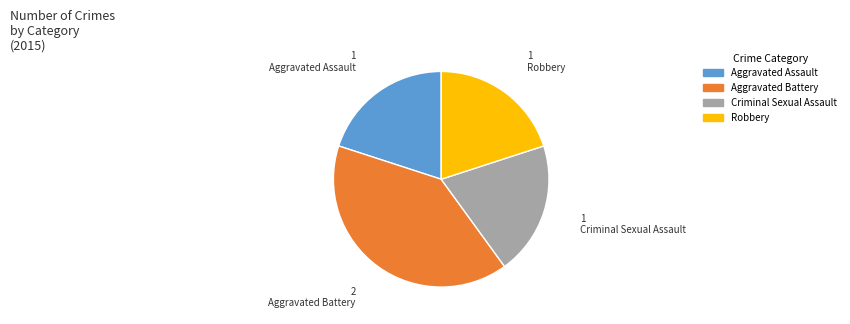

How many slices are in this pie chart?

4